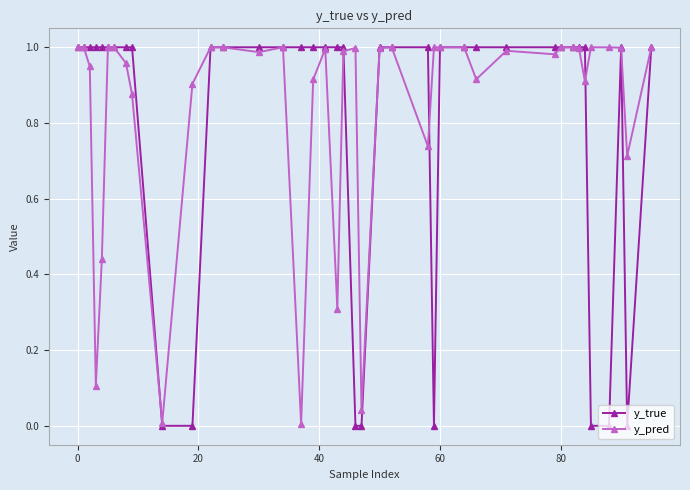

True or false: y_pred has more than 0 points higher than both neighbors.

True